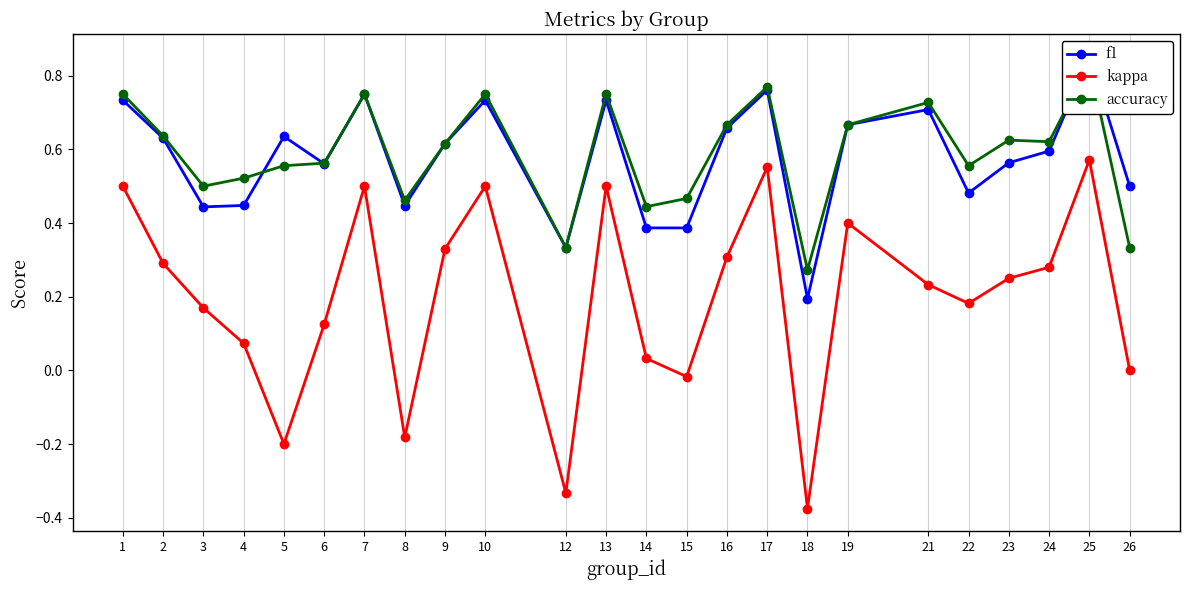

How many series are shown in this chart?

3